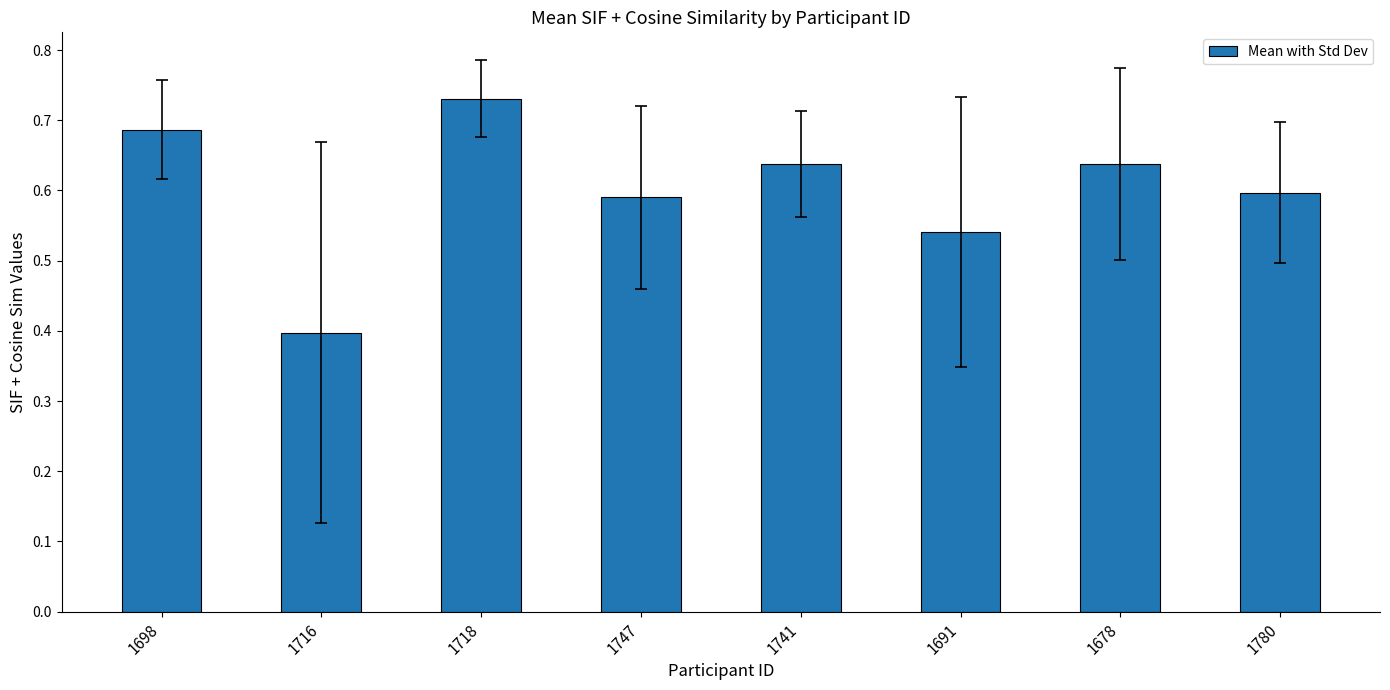

Is it true that the value at 1741 is 1.1?

False